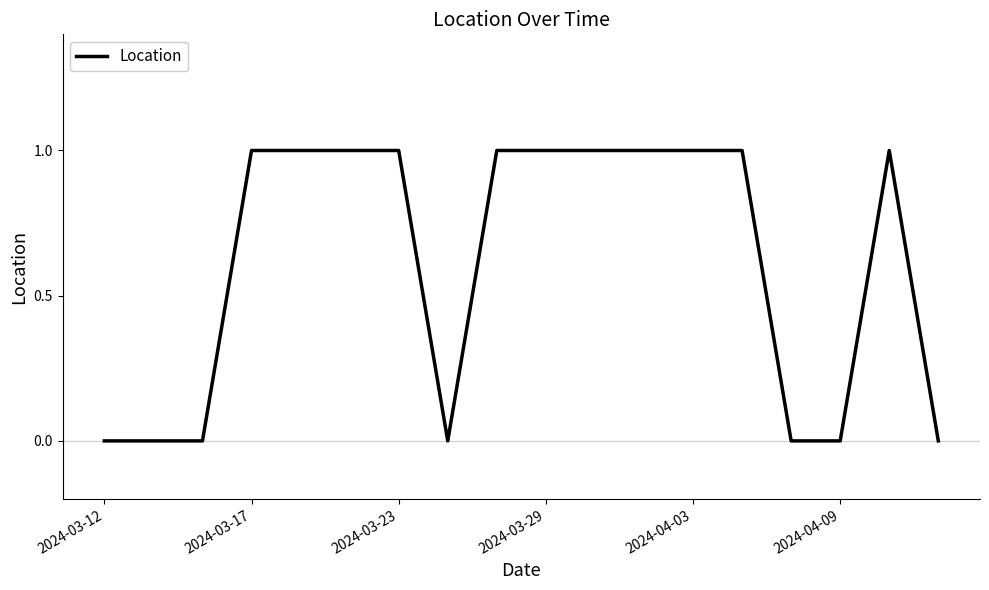

Does the chart have visible grid lines?

No